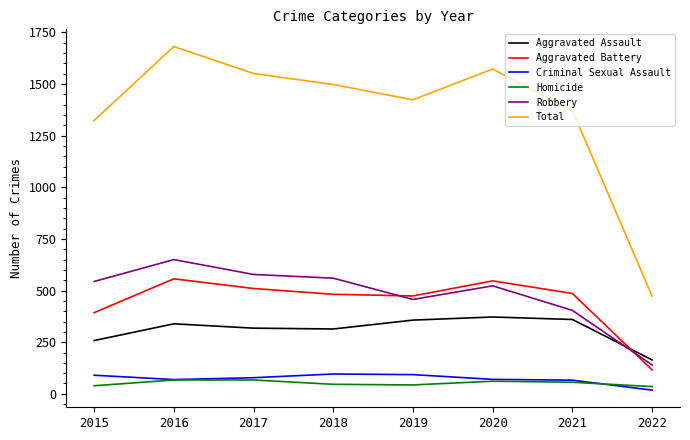

Which series has the widest spread of values?

Total